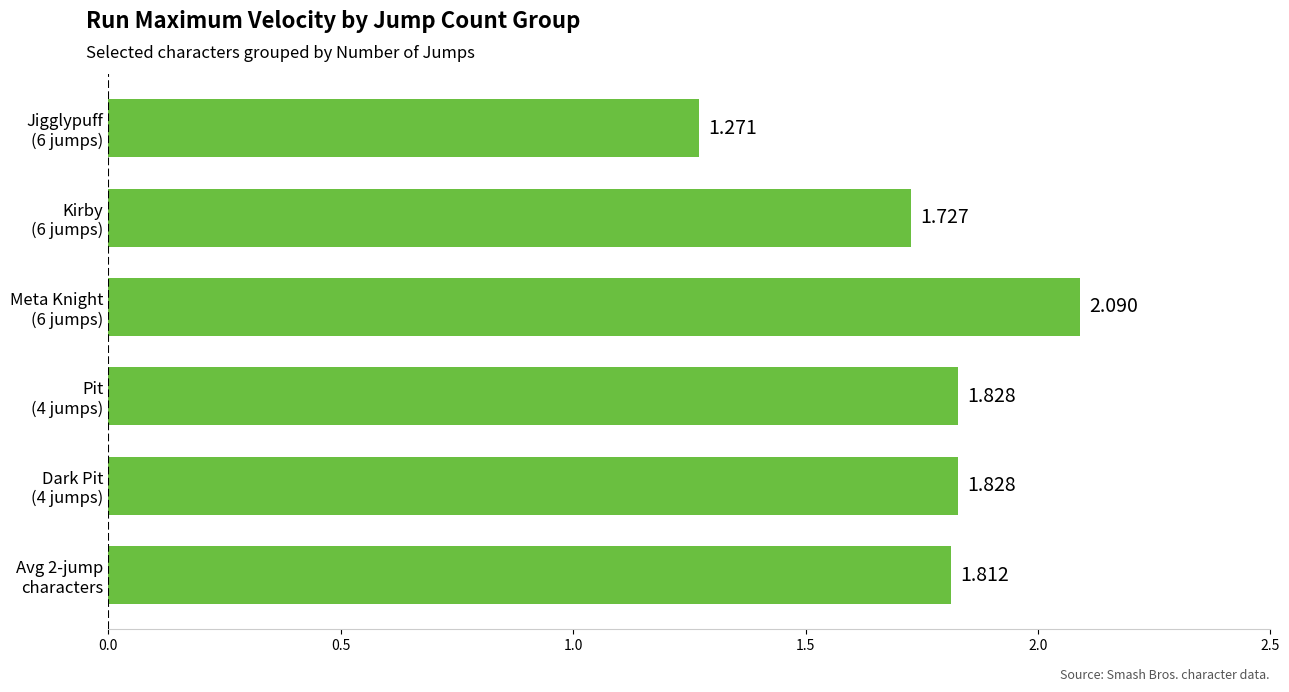

How many series are shown in this chart?

1